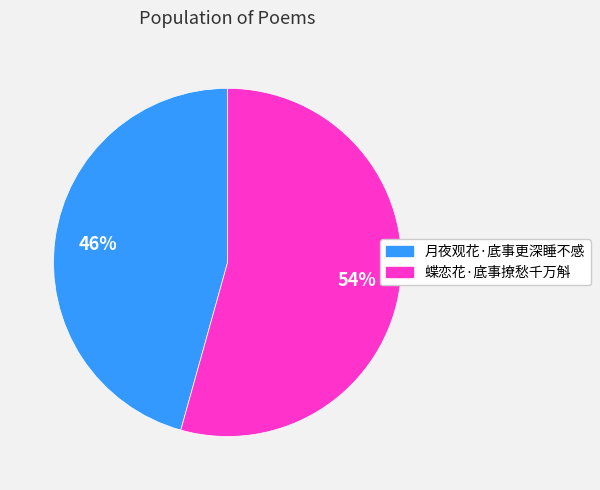

True or false: 月夜观花·底事更深睡不感 accounts for 58% of the total.

False